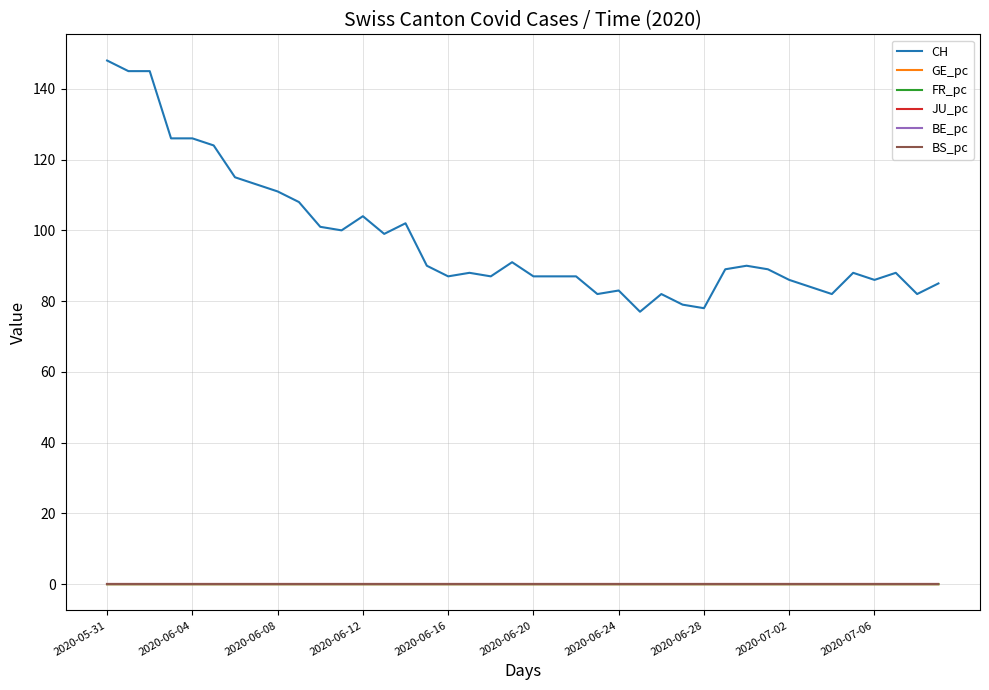

What are all the series names shown in the legend?

CH, GE_pc, FR_pc, JU_pc, BE_pc, BS_pc